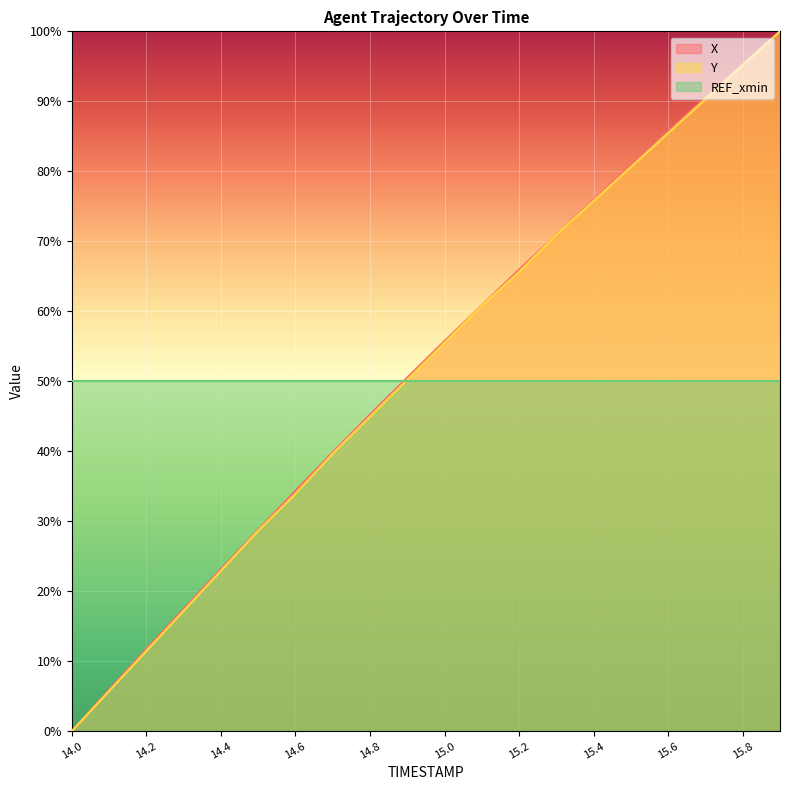

What is the average value of the X series?

51.9